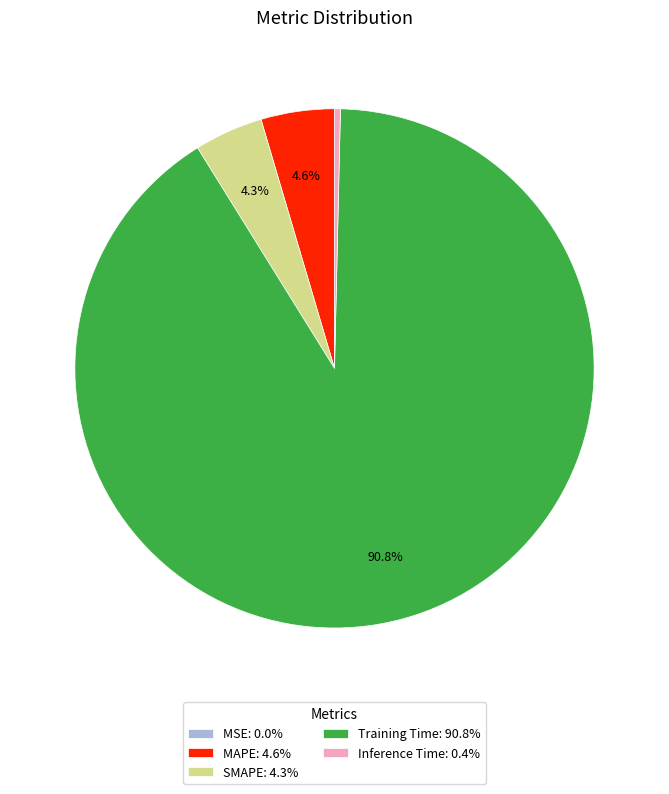

Combined, do MAPE: 4.6% and Inference Time: 0.4% account for over 50%?

No